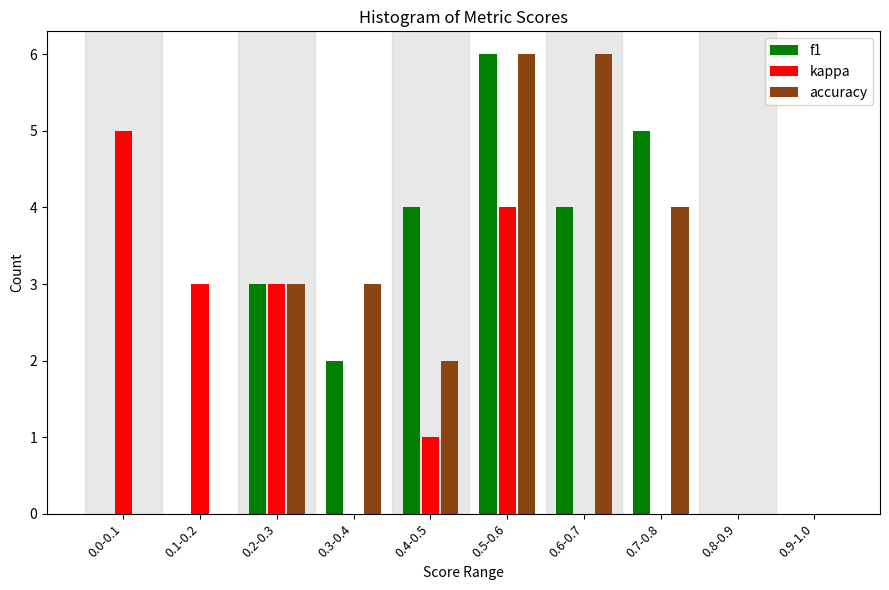

Reading right to left, transcribe all the data shown in this chart.

f1: 0.9-1.0=0	0.8-0.9=0	0.7-0.8=5	0.6-0.7=4	0.5-0.6=6	0.4-0.5=4	0.3-0.4=2	0.2-0.3=3	0.1-0.2=0	0.0-0.1=0
kappa: 0.9-1.0=0	0.8-0.9=0	0.7-0.8=0	0.6-0.7=0	0.5-0.6=4	0.4-0.5=1	0.3-0.4=0	0.2-0.3=3	0.1-0.2=3	0.0-0.1=5
accuracy: 0.9-1.0=0	0.8-0.9=0	0.7-0.8=4	0.6-0.7=6	0.5-0.6=6	0.4-0.5=2	0.3-0.4=3	0.2-0.3=3	0.1-0.2=0	0.0-0.1=0